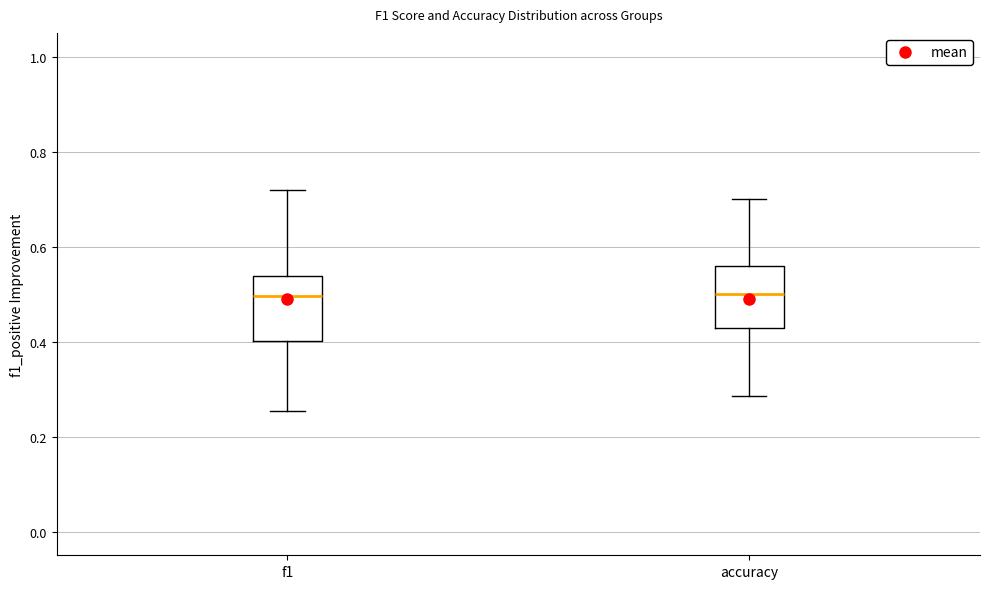

Where is the lower edge of the box for f1 on the y-axis? The values are not printed on the chart, so give them approximately, as read against the axis.

0.40